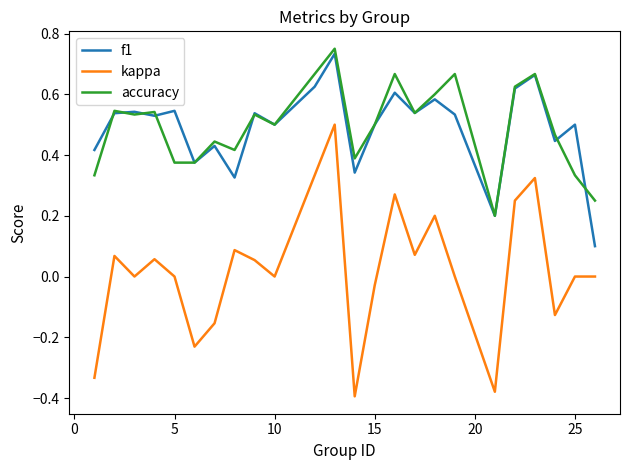

True or false: kappa and accuracy cross at least once.

False